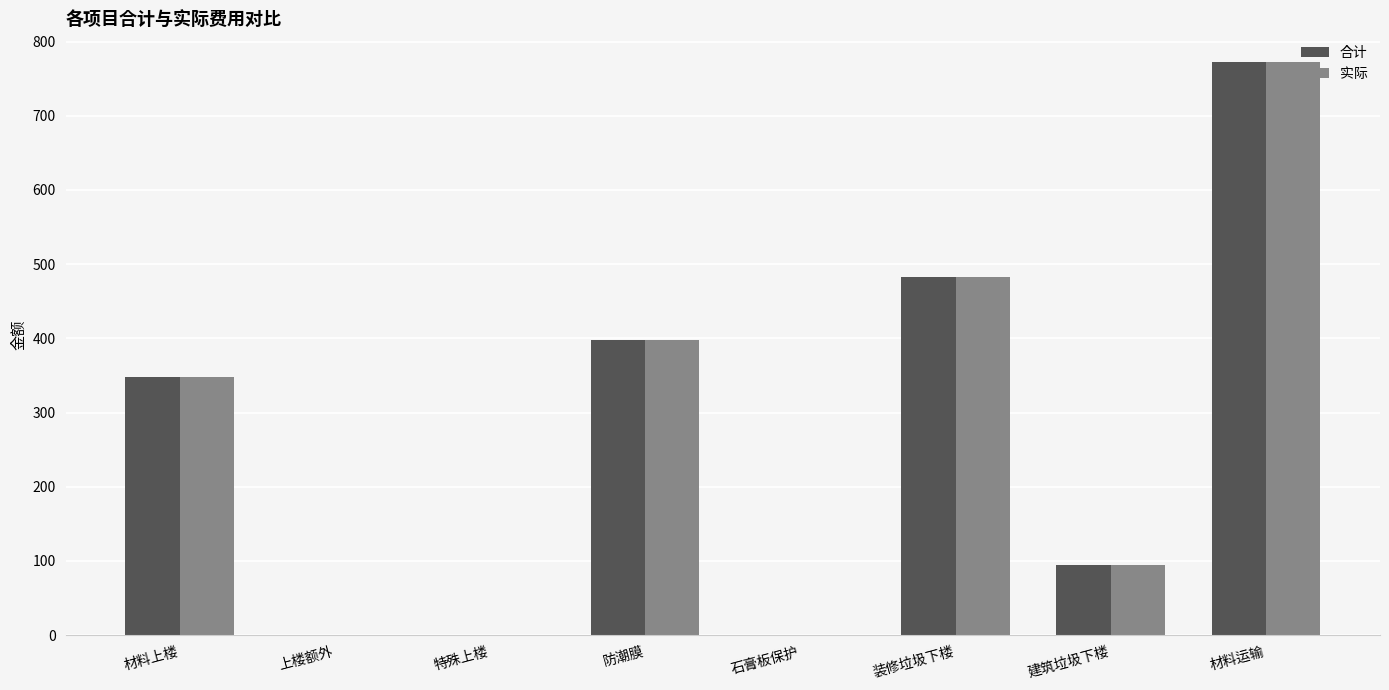

Which category has the highest value across all series?

材料运输